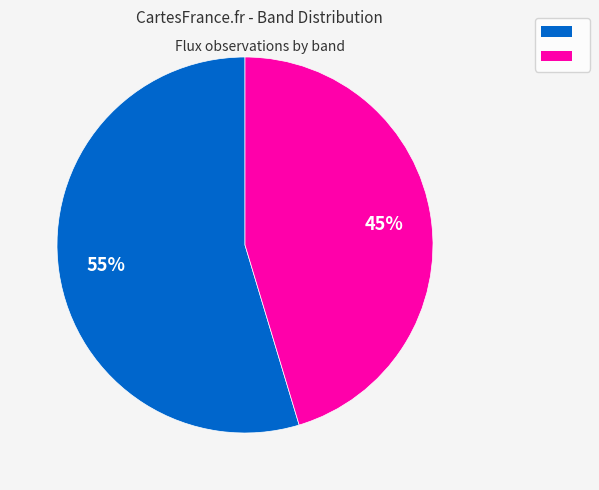

To the nearest percent, what is the average slice percentage?

50%